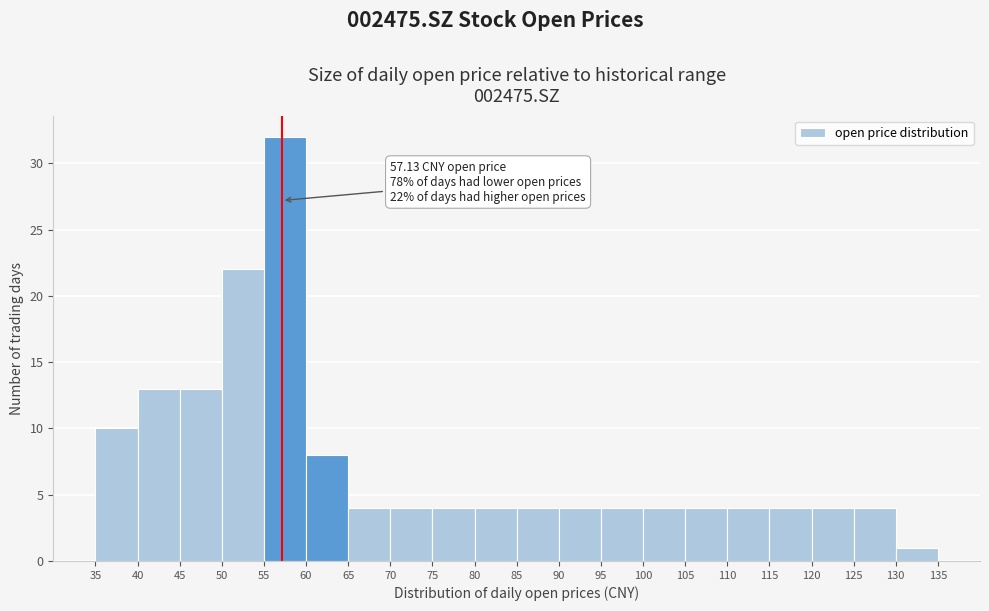

Which range on the x-axis has the tallest bar?

55 to 60